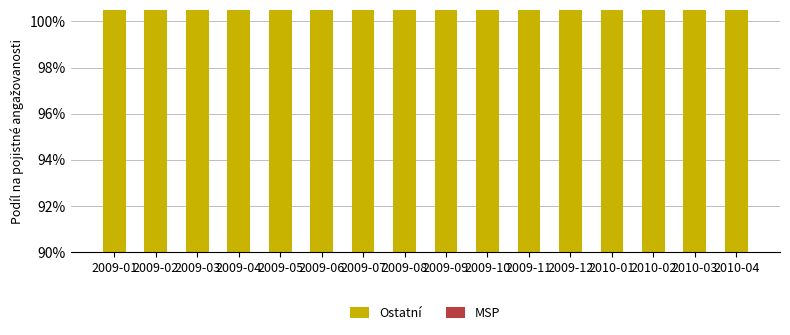

Which label corresponds to the smallest value in the chart?

2009-01